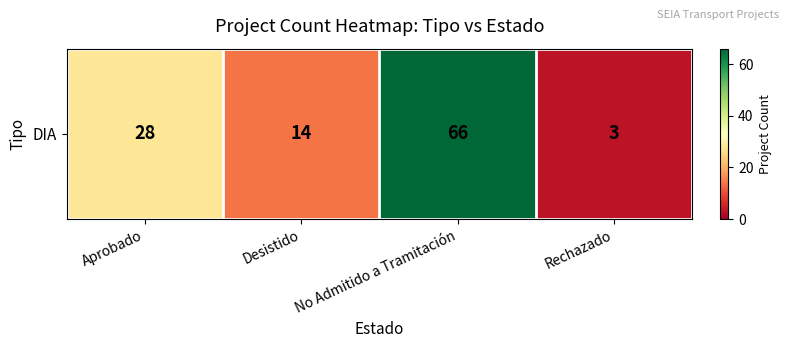

What is the greatest value displayed?

66